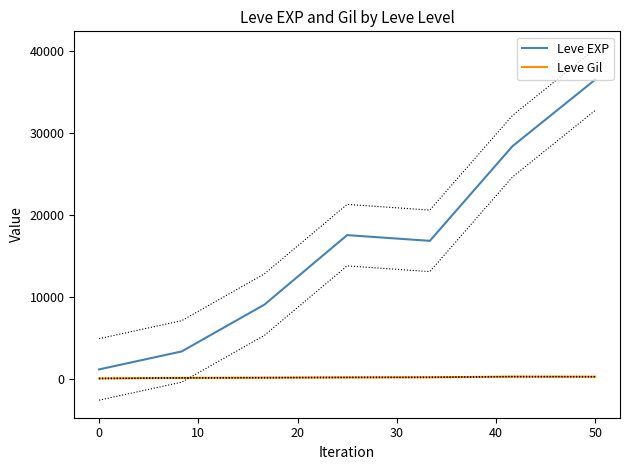

True or false: Leve Gil has a value of 202.8 at 20.

True